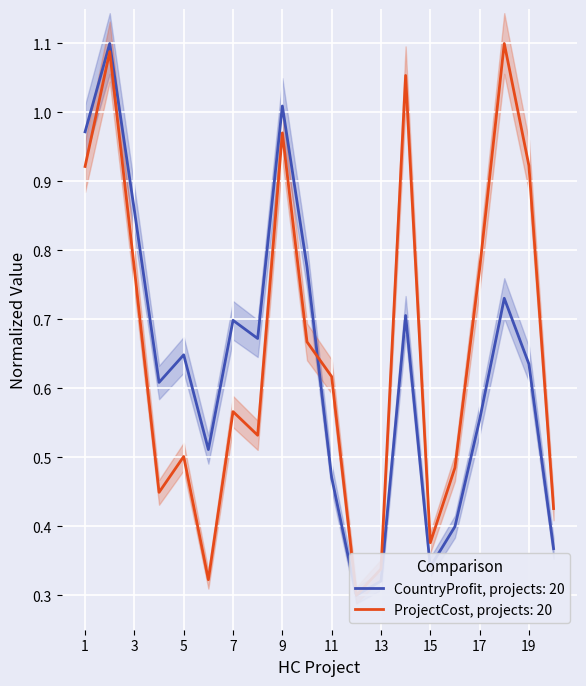

What is the difference between the values at HCProject20 and HCProject2?

0.7